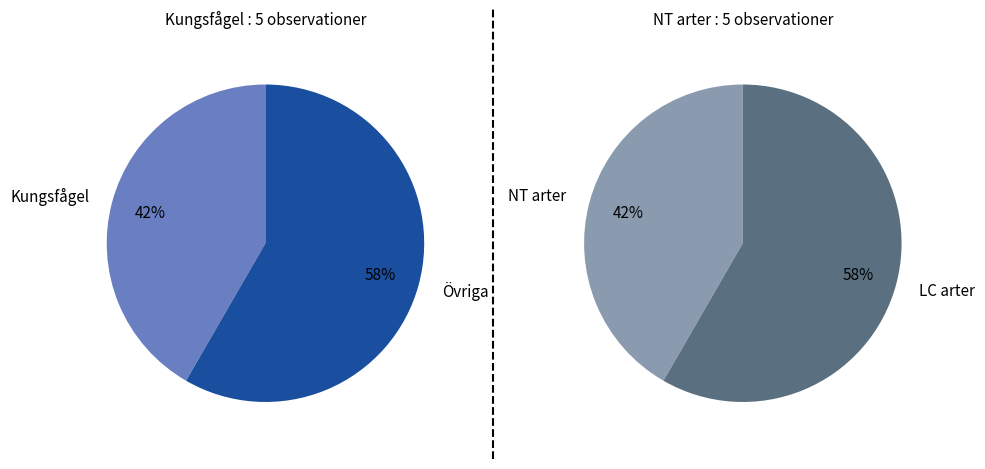

How much of the chart is everything except Kungsfågel?

58.3%